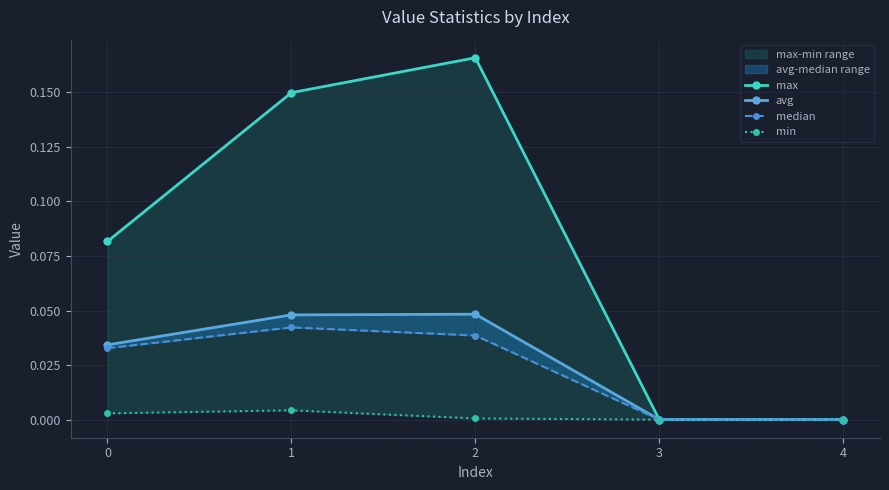

The value of min at 4 is 0.0. True or false?

True